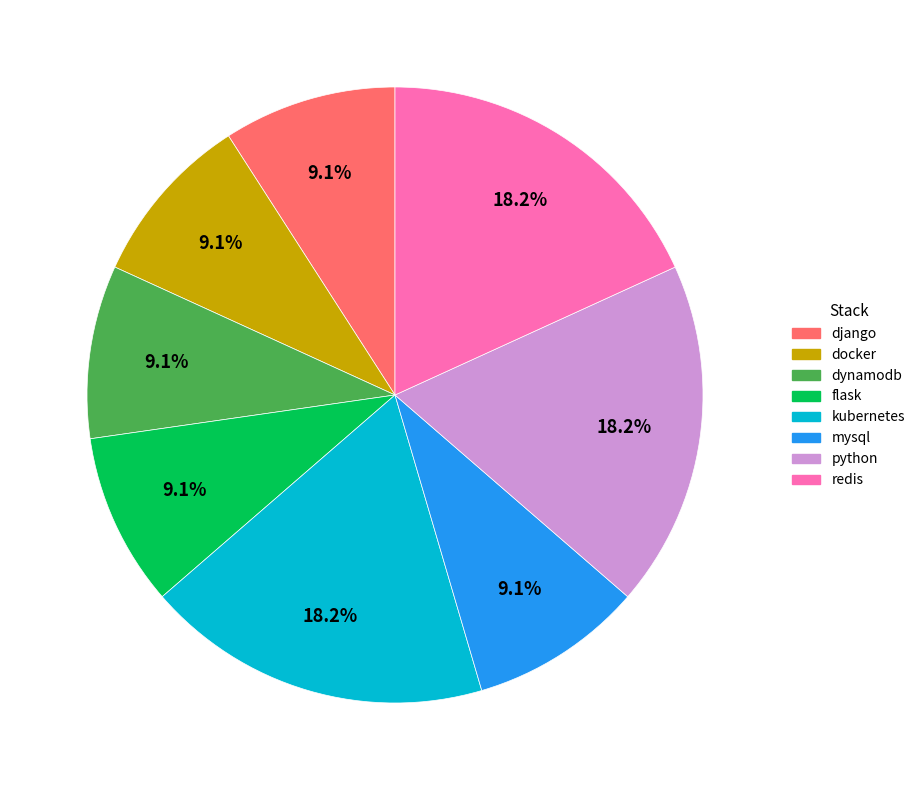

Does docker represent more than half of the total?

No